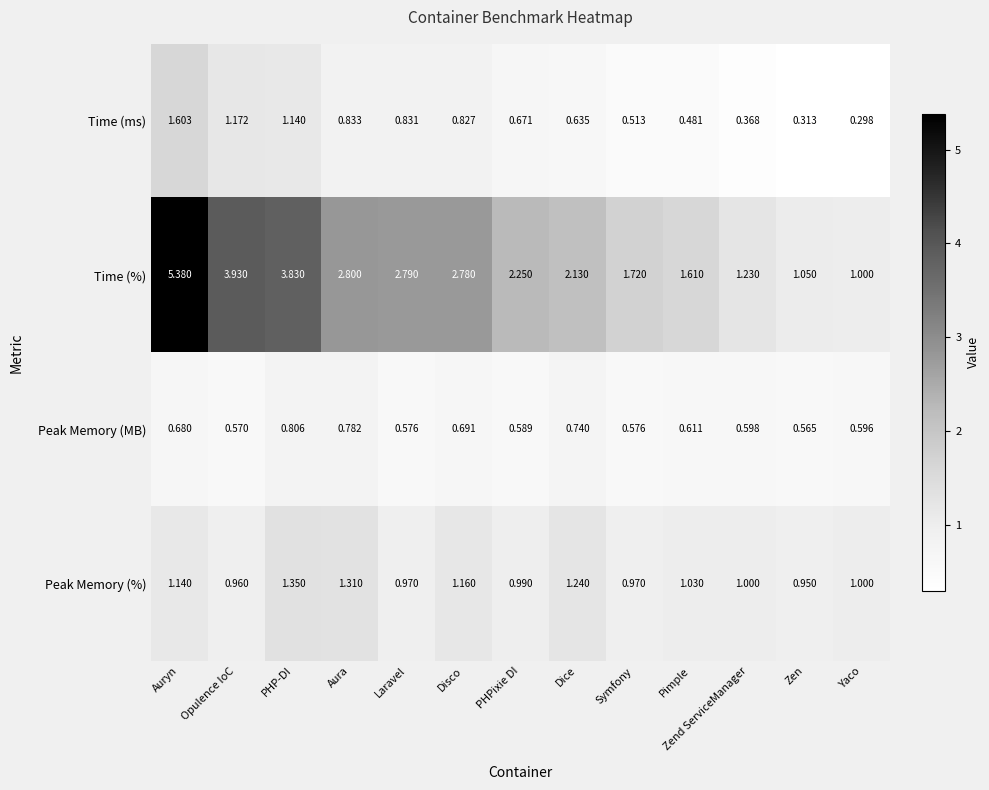

Rank the series at Dice from lowest to highest value.

Time (ms), Peak Memory (MB), Peak Memory (%), Time (%)